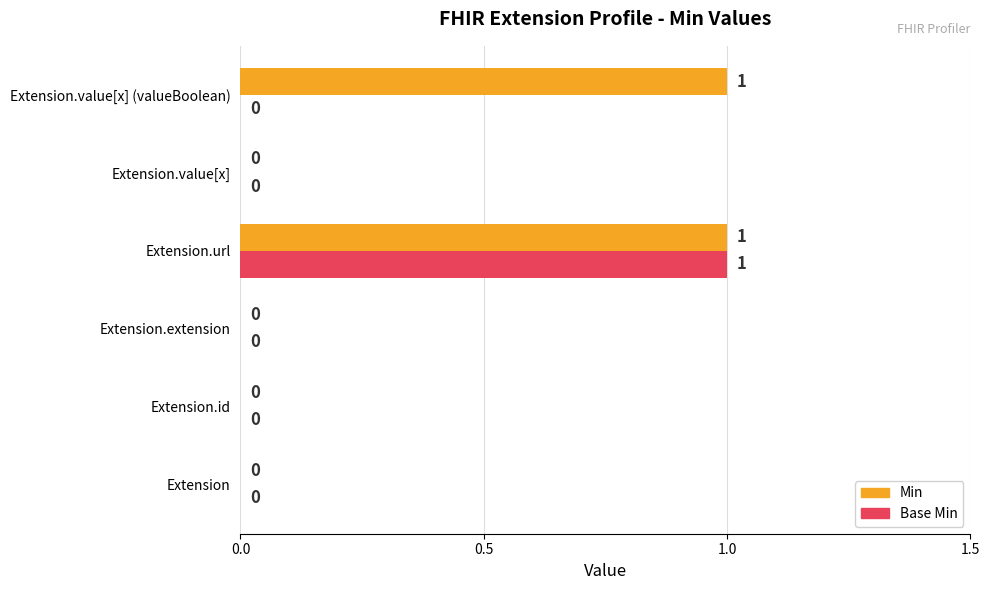

How many categories are shown in the chart?

6